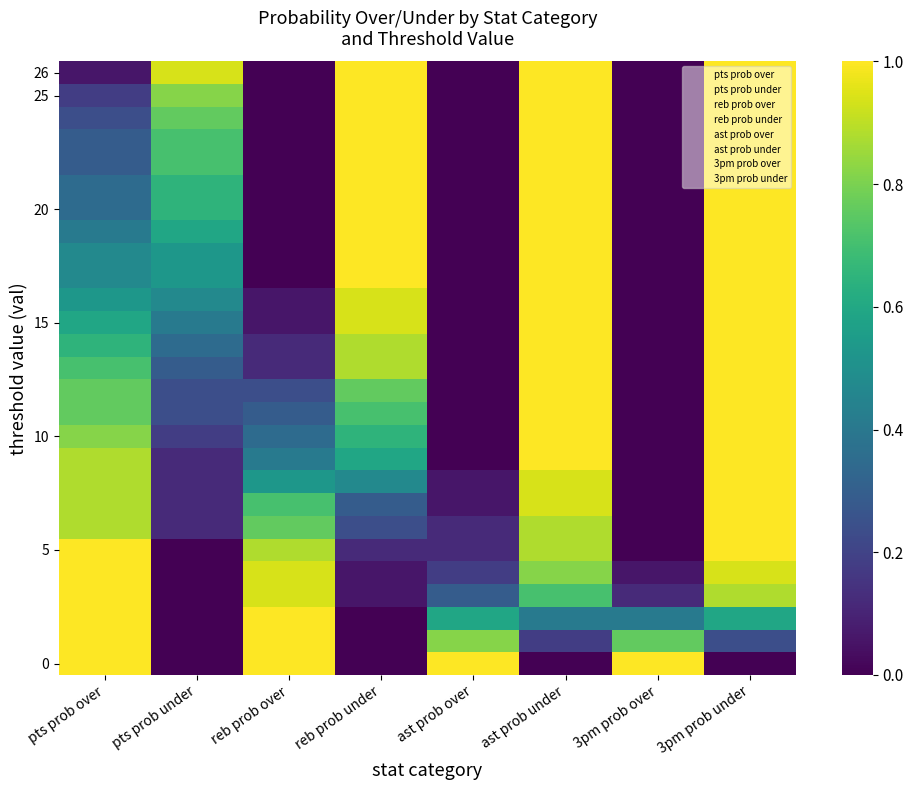

At which category is the sum across all series the highest?

3pm prob under